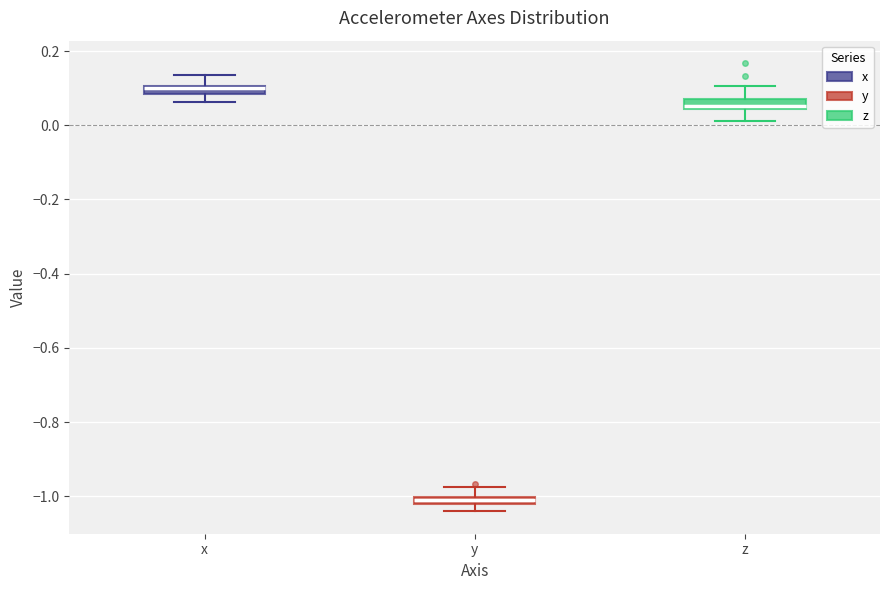

Where does the upper whisker of the box for x end on the y-axis? The values are not printed on the chart, so give them approximately, as read against the axis.

0.14